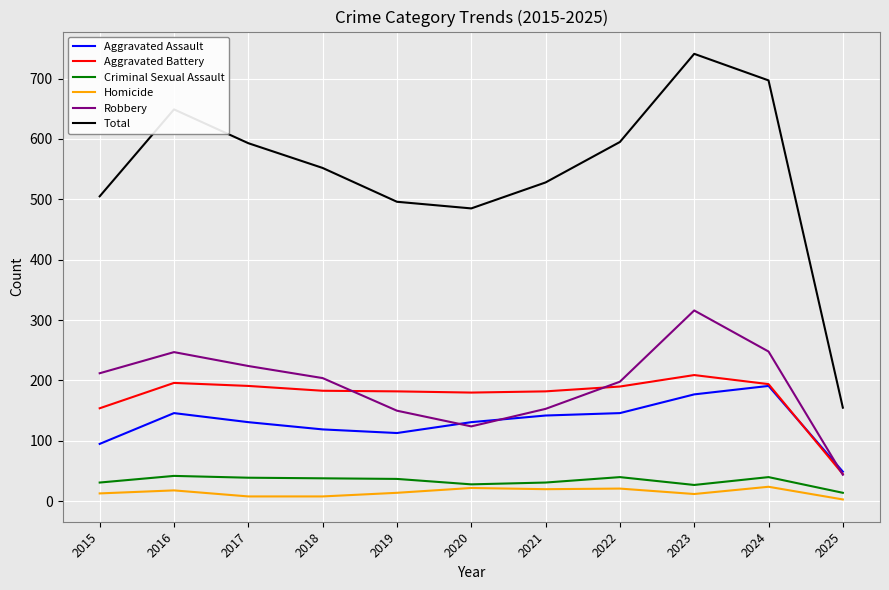

What is the sum of the Total values at 2021 and 2022?

1123